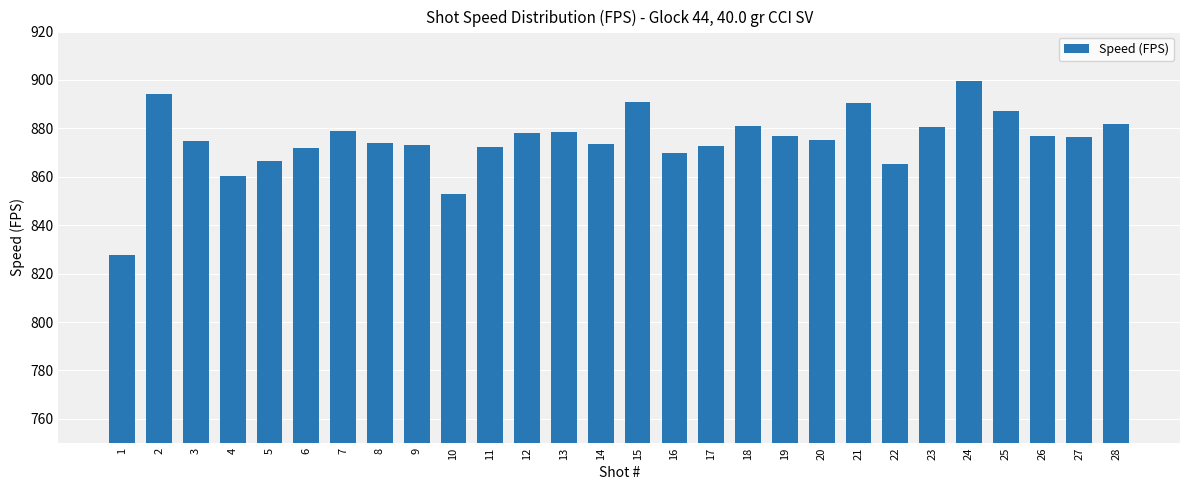

Read the value at 19.

877.0